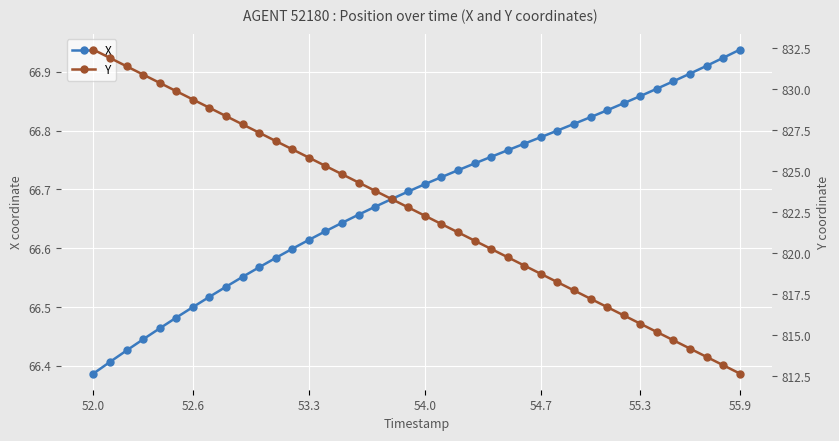

List the series in order of their peak value, highest first.

Y, X